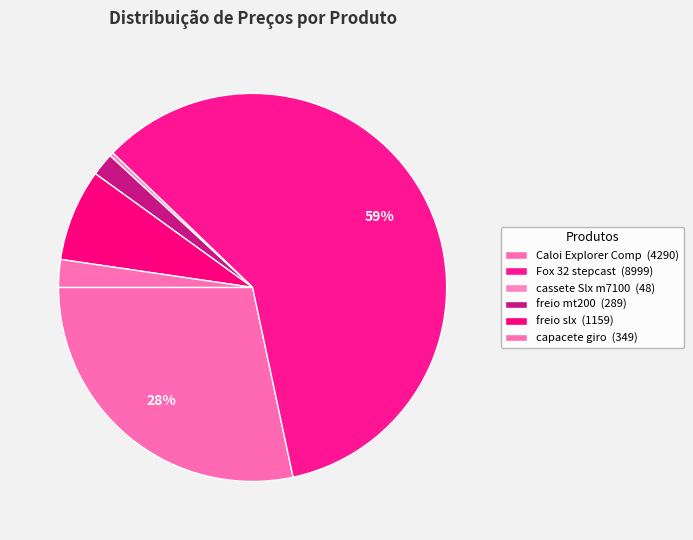

How many slices are in this pie chart?

6